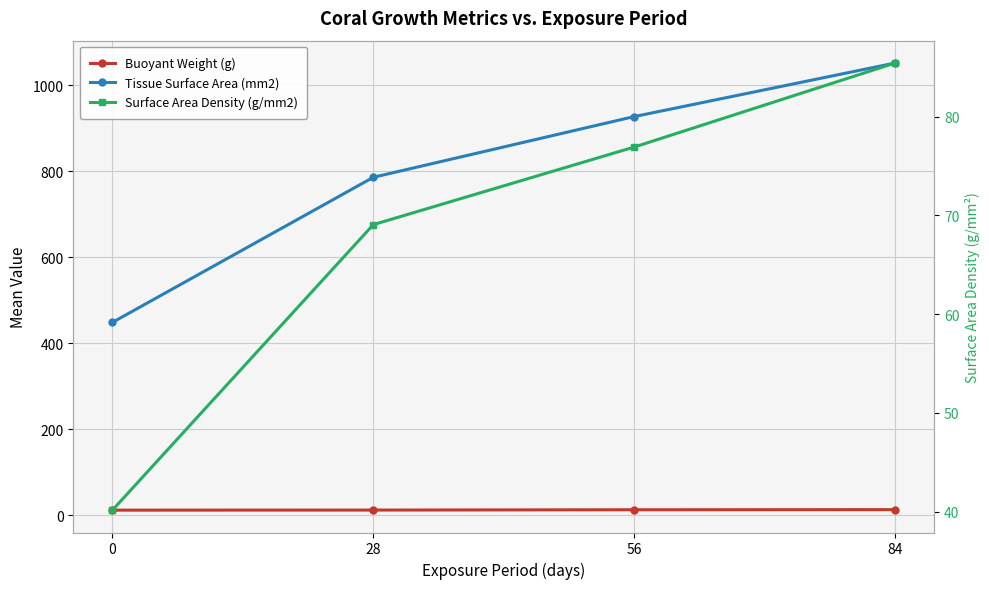

At which category is the sum across all series the highest?

84